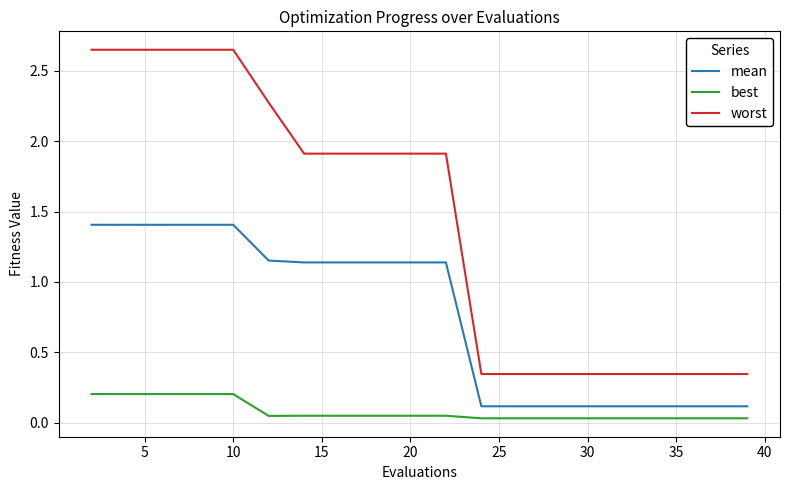

True or false: worst and mean cross at least once.

False